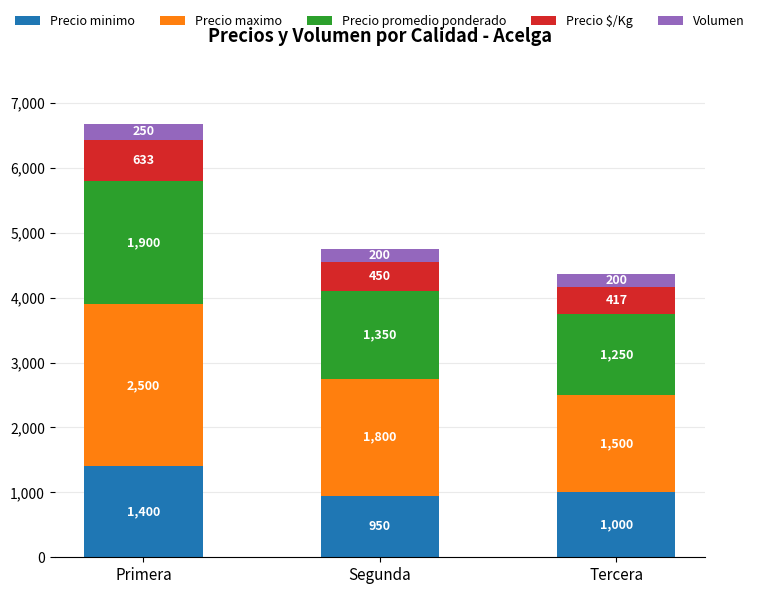

Count the Precio minimo values in the range 950 to 1400.

3